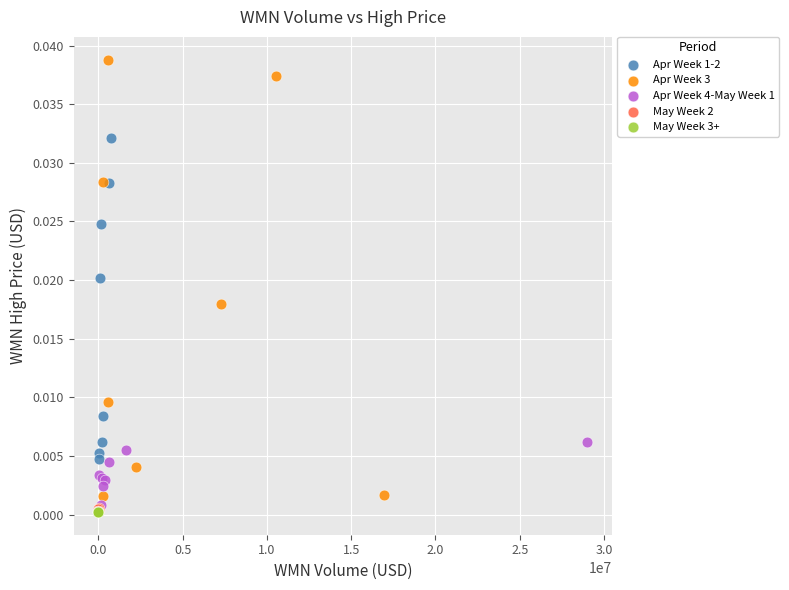

Which series has the largest Y range (max minus min)?

Apr Week 3